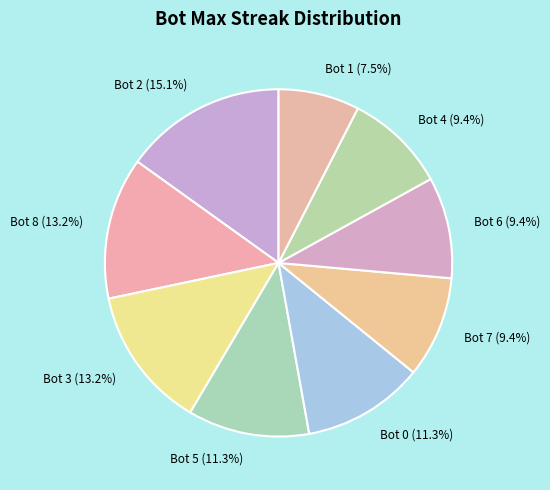

True or false: Bot 6 accounts for 1% of the total.

False